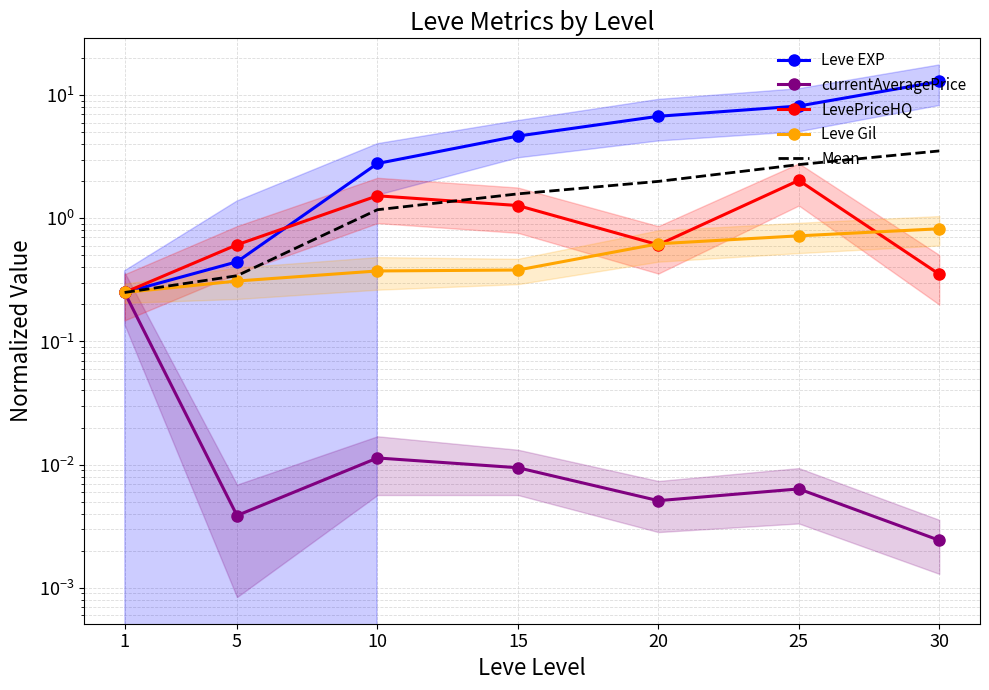

True or false: Leve EXP has more than 2 interior local peaks.

False